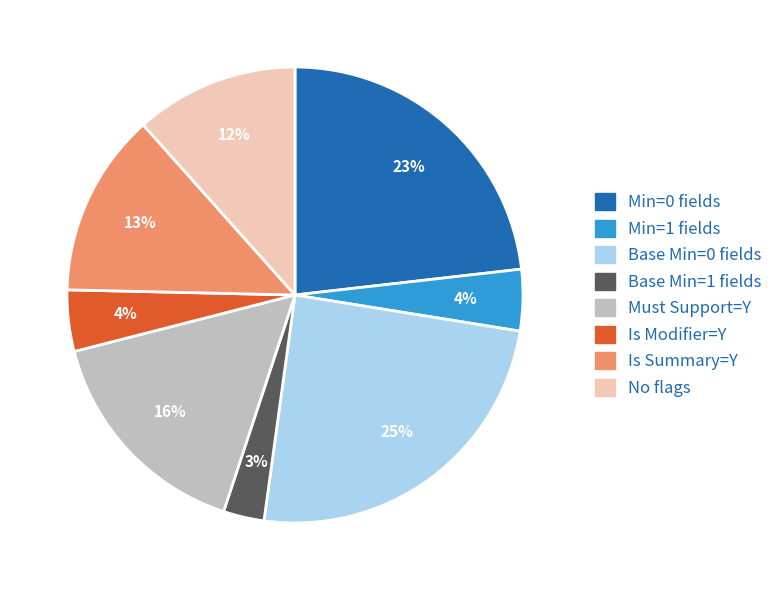

To the nearest percent, what portion does Is Summary=Y represent?

13%